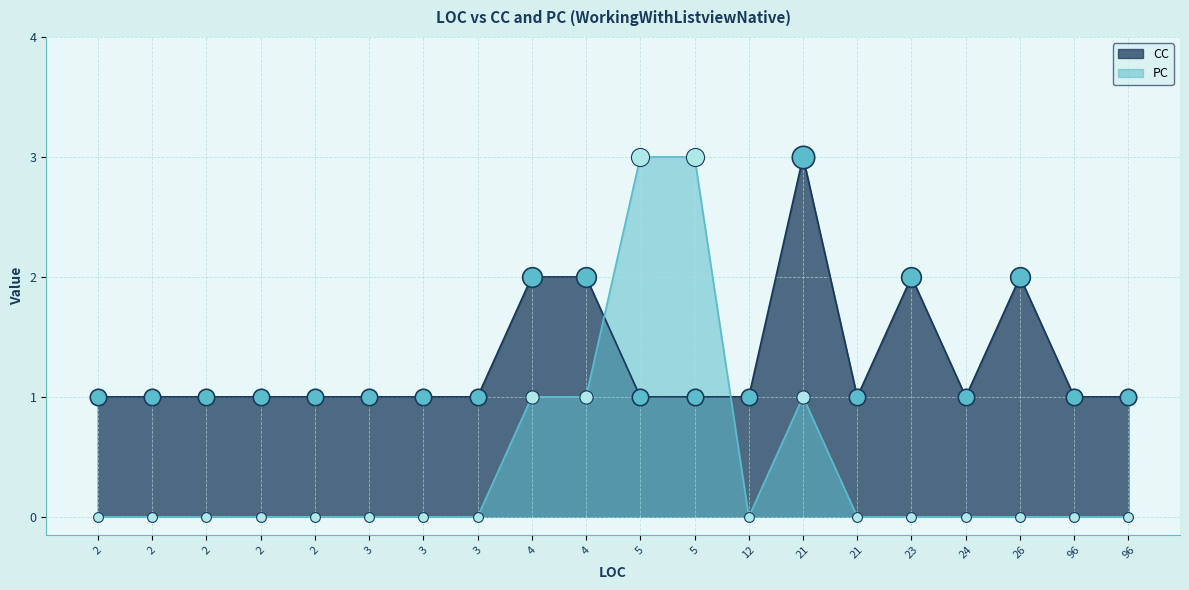

At which category is the sum across all series the highest?

5